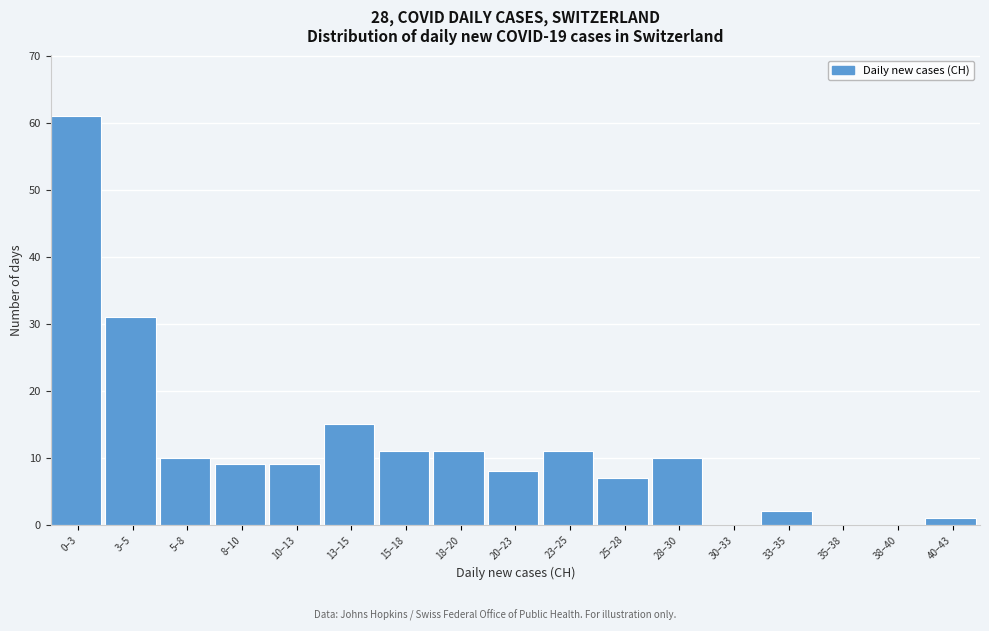

Reading left to right, what are all the values shown in this chart?

0–3=61	3–5=31	5–8=10	8–10=9	10–13=9	13–15=15	15–18=11	18–20=11	20–23=8	23–25=11	25–28=7	28–30=10	30–33=0	33–35=2	35–38=0	38–40=0	40–43=1